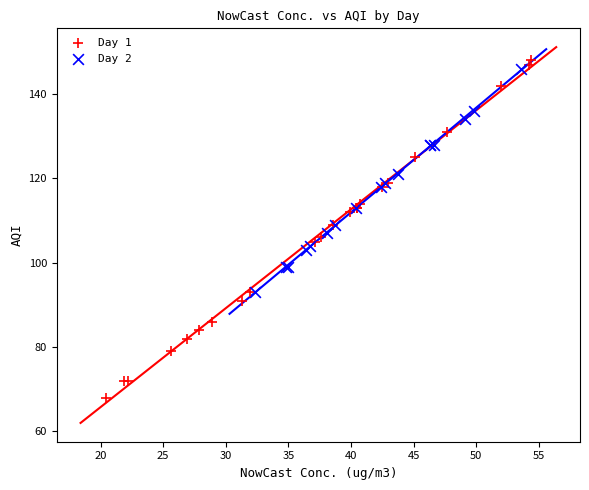

Which series has the largest Y range (max minus min)?

Day 1